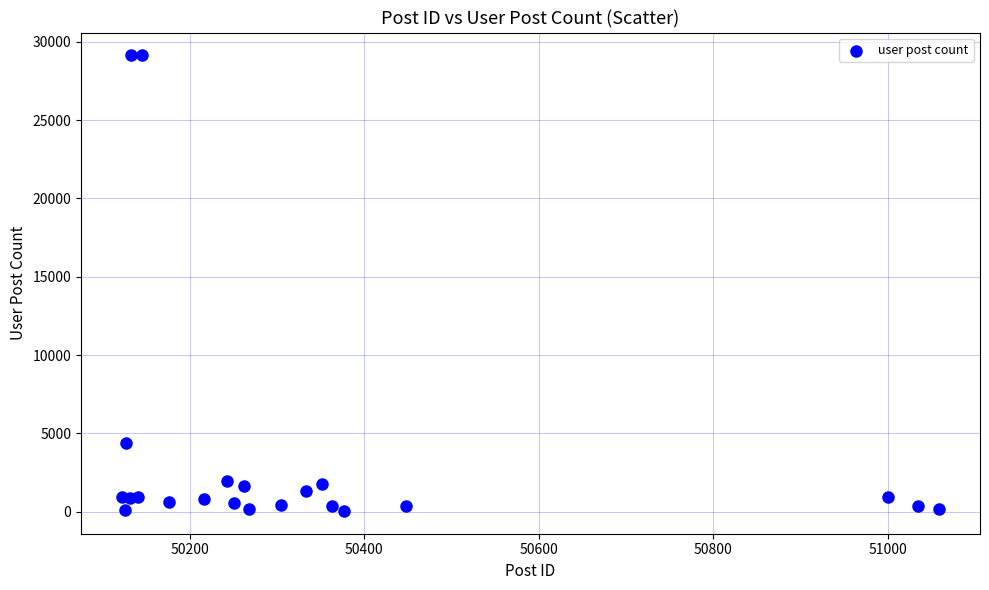

What Y value in the scatter plot is closest to 14593?

4399